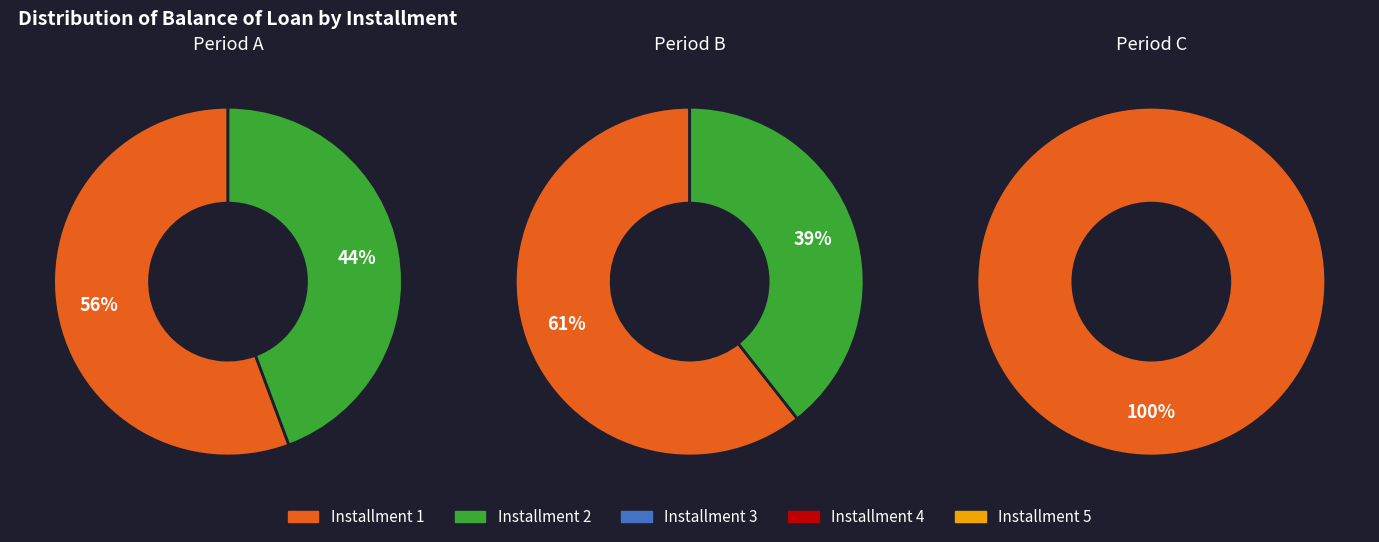

Which category has the biggest portion of the pie?

1